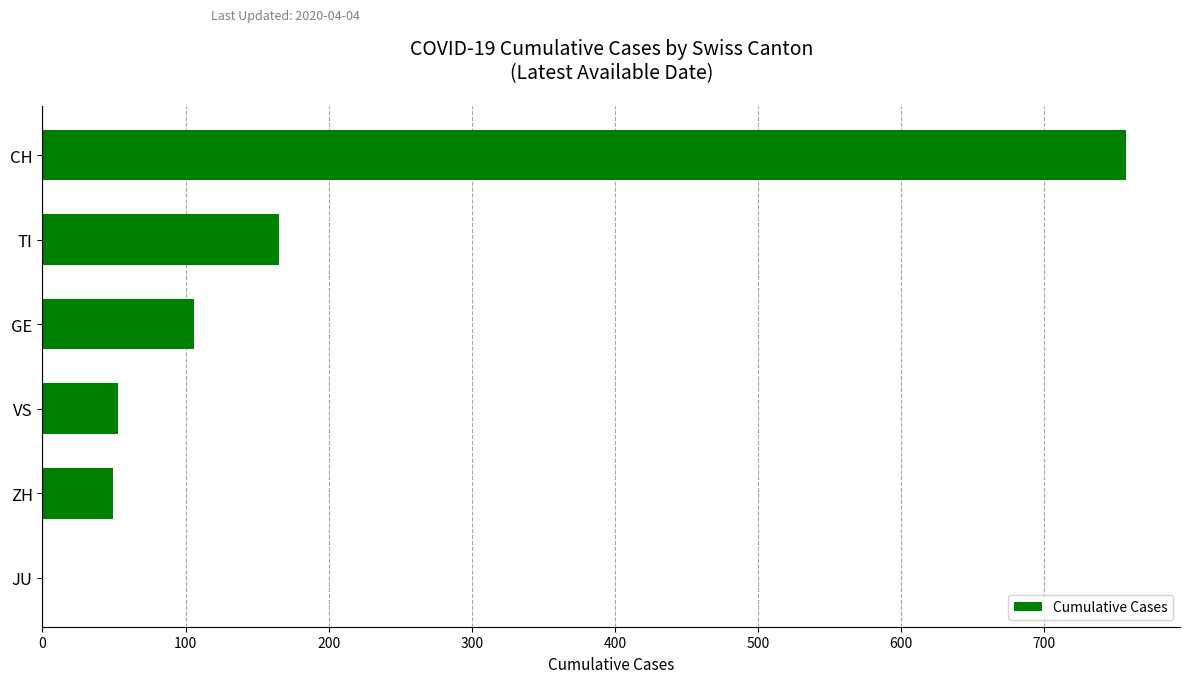

What is the change in value from JU to ZH?

+49